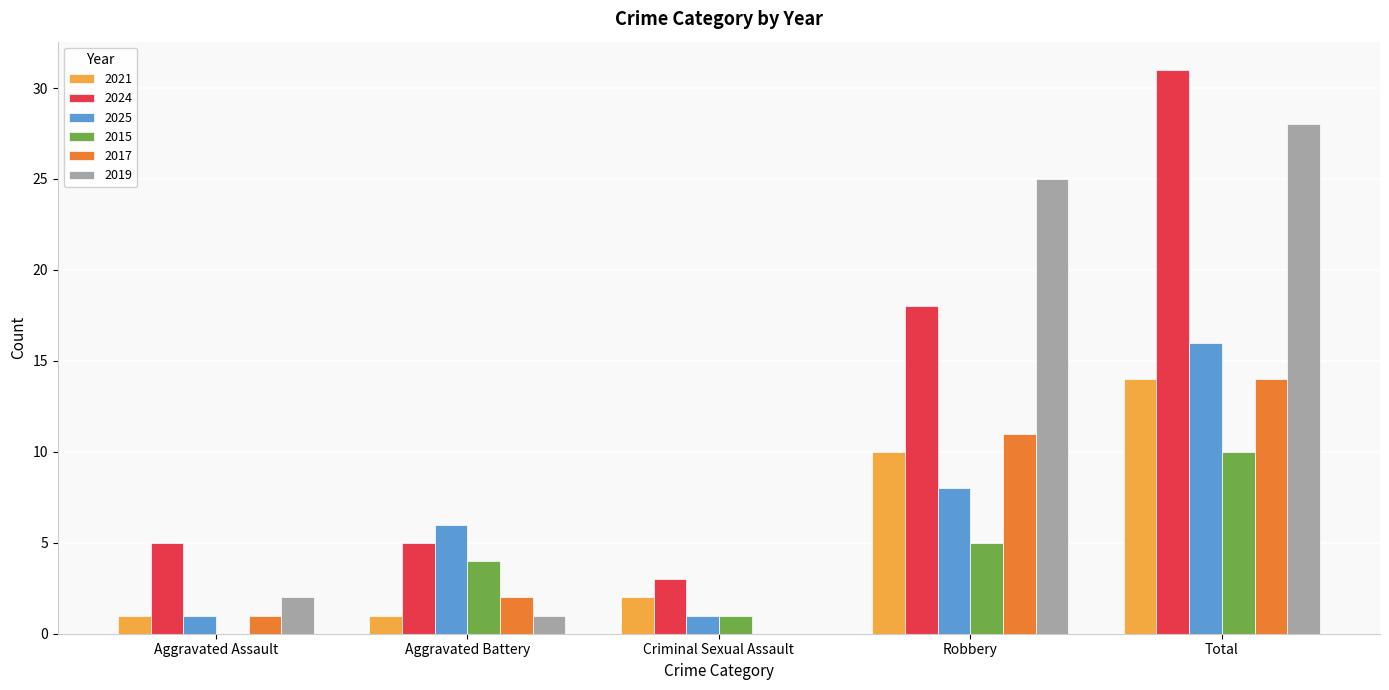

Between Criminal Sexual Assault and Robbery, which series saw the biggest shift?

2019